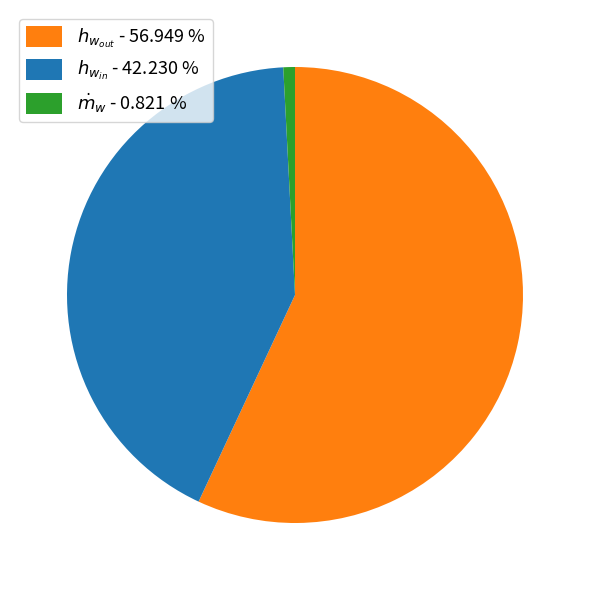

Which slice is the smallest?

$\dot{m}_w$ - 0.821 %